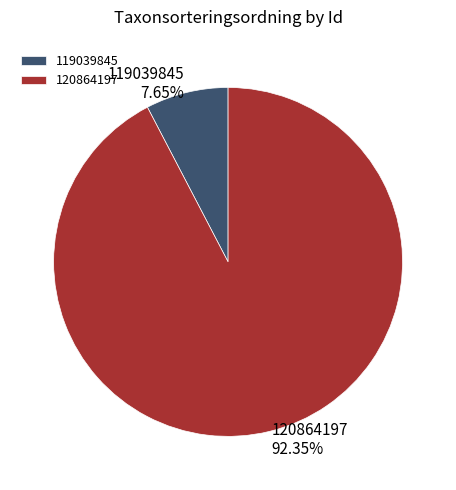

What is the largest slice in the pie chart?

120864197